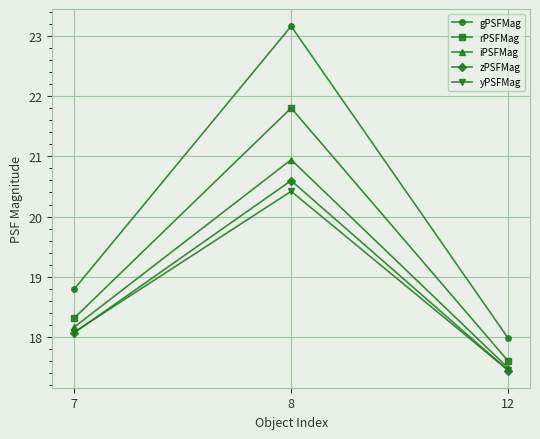

True or false: yPSFMag has a value of 30.9 at 12.

False